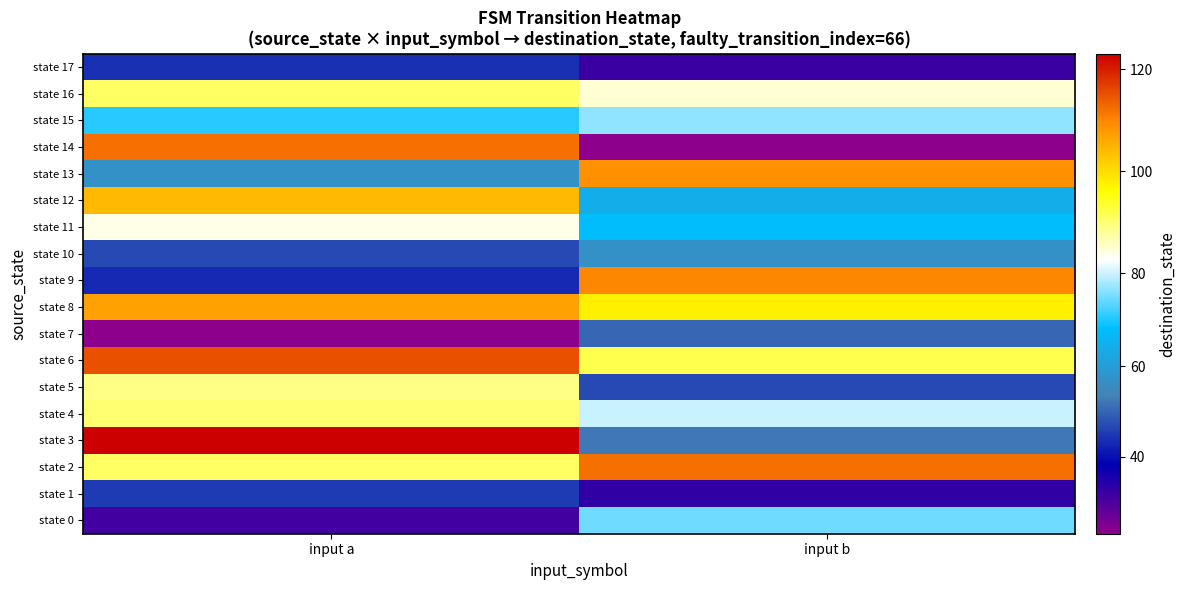

At how many categories does at least one series exceed 67?

2